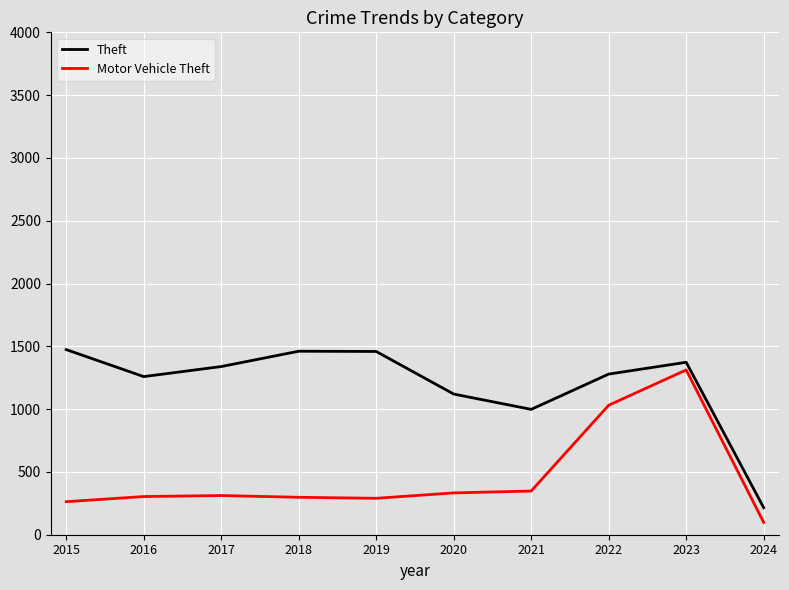

What is the sum of all Motor Vehicle Theft values?

4589